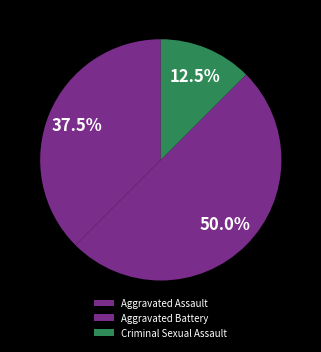

True or false: Aggravated Battery accounts for 39% of the total.

False